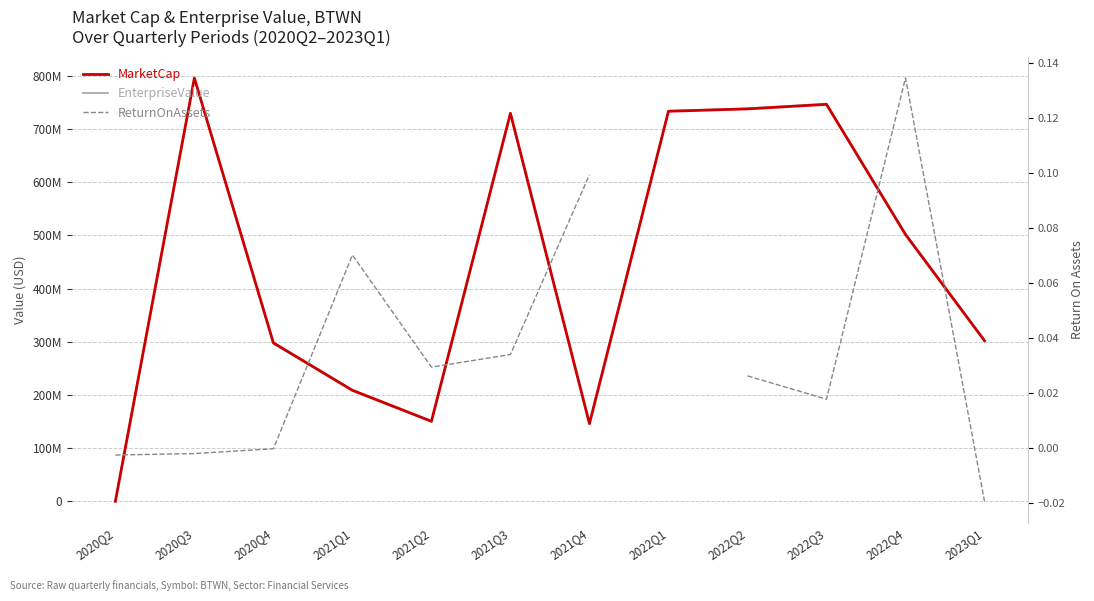

What are all the series names shown in the legend?

MarketCap, EnterpriseValue, ReturnOnAssets